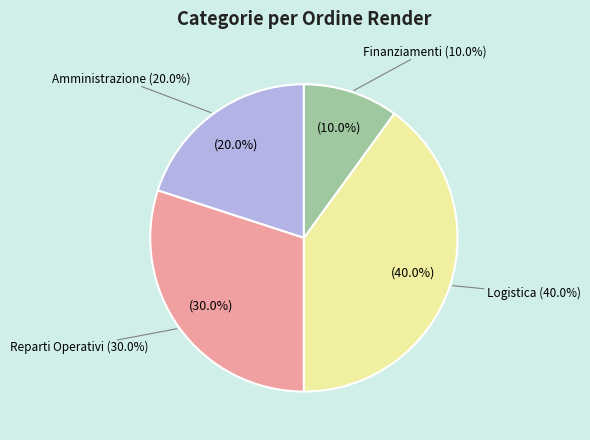

Rank the categories by value from lowest to highest.

Finanziamenti, Amministrazione, Reparti Operativi, Logistica